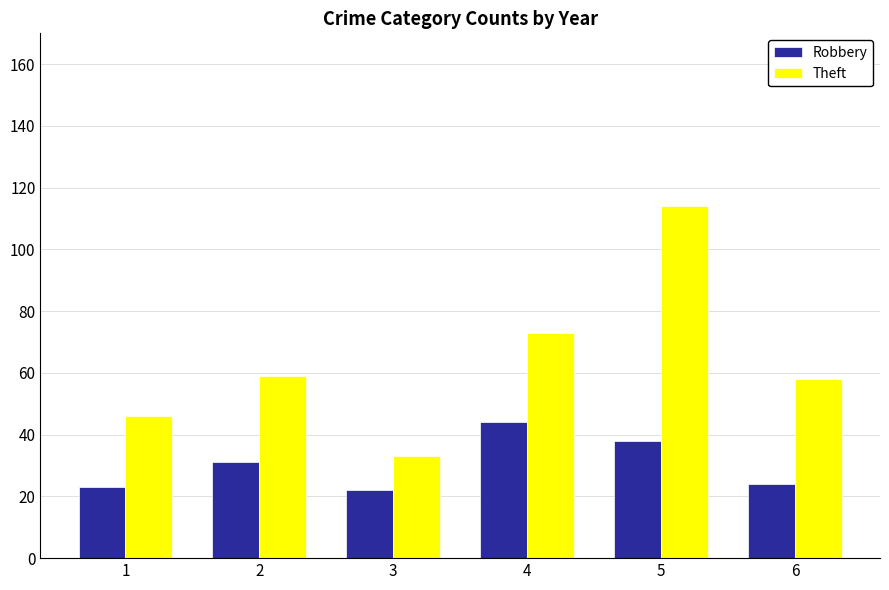

Reading left to right, what are all the values shown in this chart?

Robbery: 23	31	22	44	38	24
Theft: 46	59	33	73	114	58